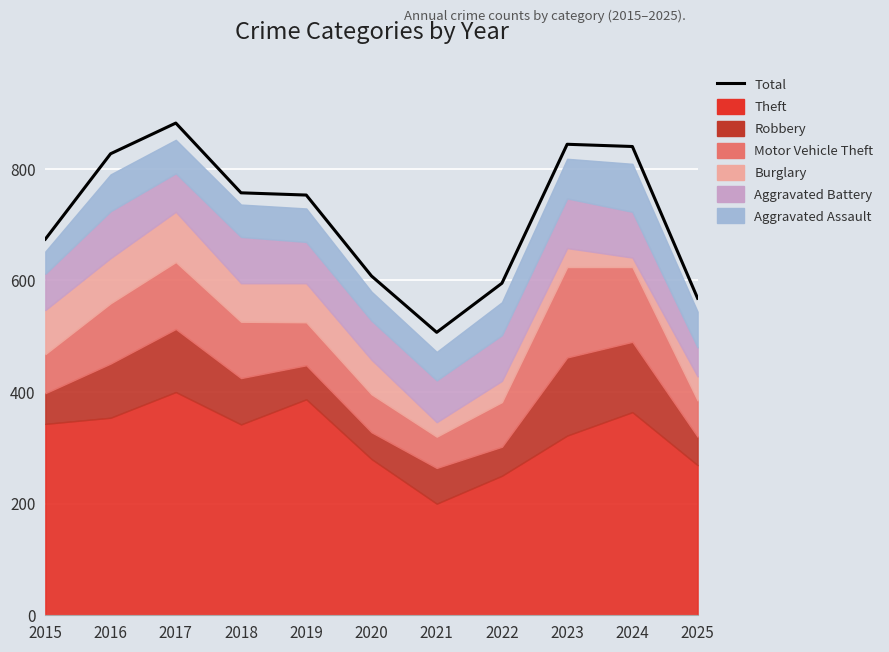

What is the value of the 4th point from the left?

757